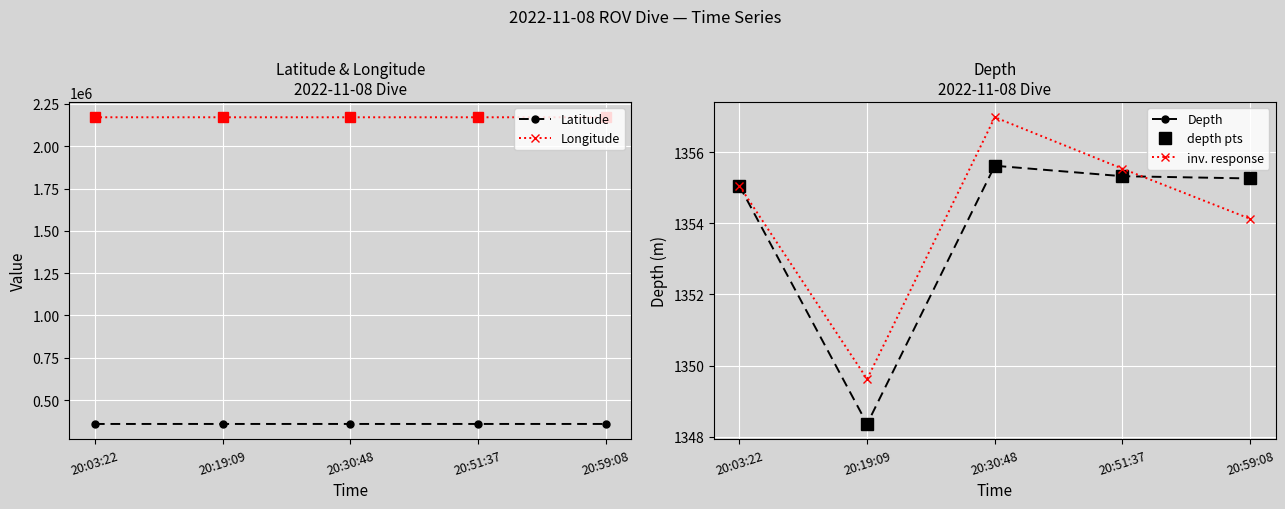

Rank the series by their maximum value, from lowest to highest.

Depth, depth pts, inv. response, Latitude, Longitude